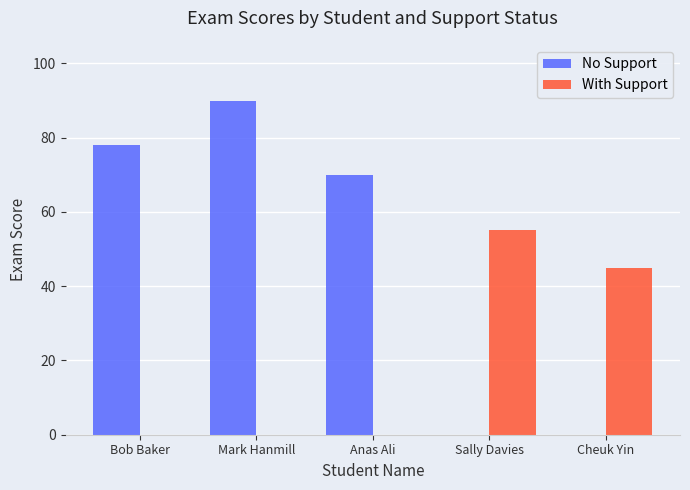

The No Support series shows 118 at Mark Hanmill. True or false?

False